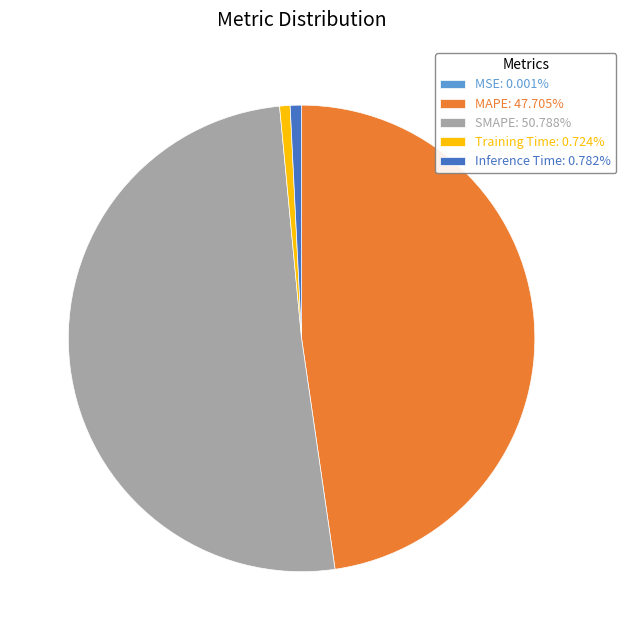

Does any single category account for the majority?

Yes